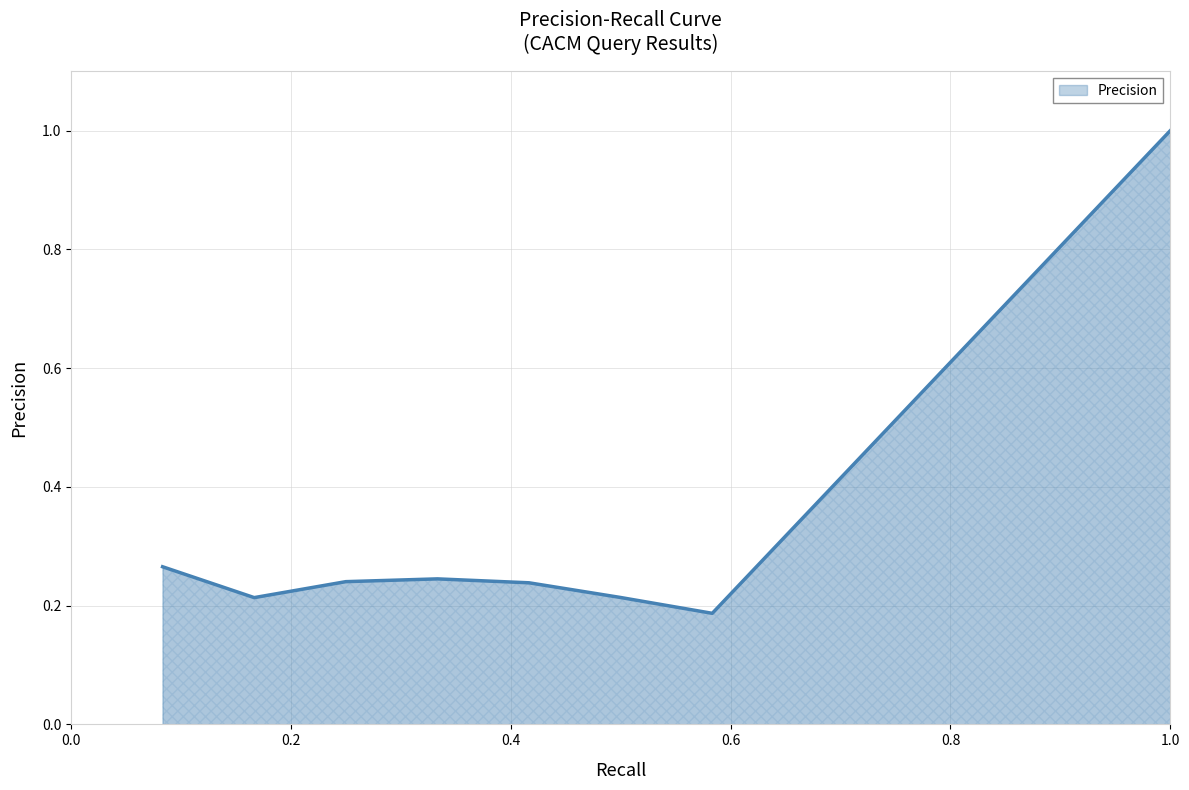

What is the sum of all values?

2.6